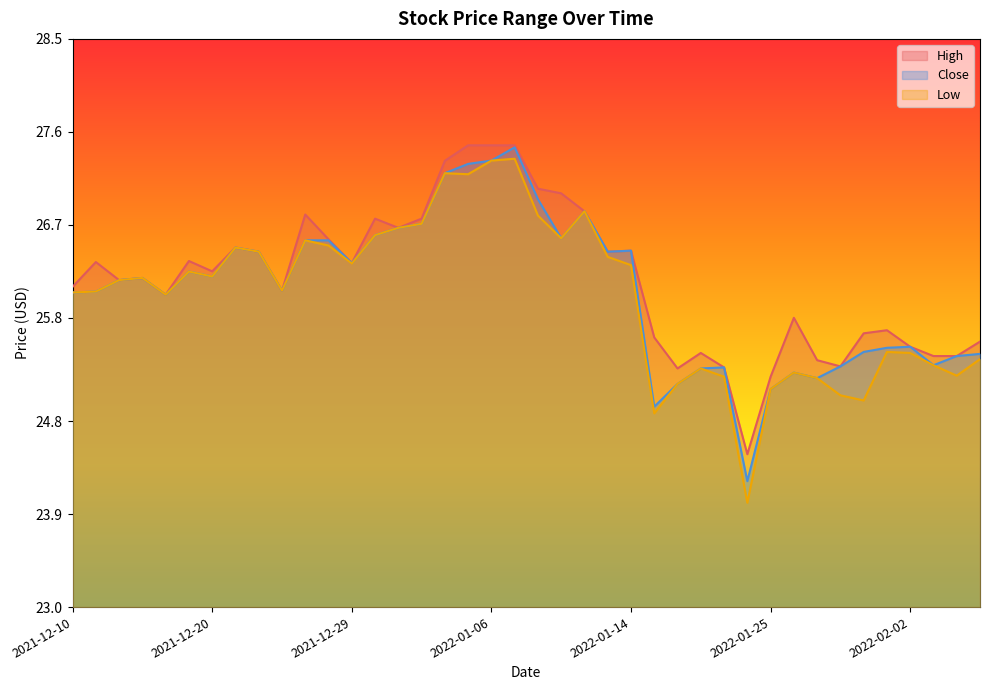

Reading left to right, transcribe all the data shown in this chart.

High: 2021-12-10=26.1	2021-12-13=26.3	2021-12-14=26.2	2021-12-15=26.2	2021-12-16=26.0	2021-12-17=26.4	2021-12-20=26.2	2021-12-21=26.5	2021-12-22=26.4	2021-12-23=26.1	2021-12-27=26.8	2021-12-28=26.6	2021-12-29=26.3	2021-12-30=26.8	2021-12-31=26.7	2022-01-03=26.8	2022-01-04=27.3	2022-01-05=27.5	2022-01-06=27.5	2022-01-07=27.5	2022-01-10=27.0	2022-01-11=27.0	2022-01-12=26.8	2022-01-13=26.4	2022-01-14=26.5	2022-01-18=25.6	2022-01-19=25.3	2022-01-20=25.5	2022-01-21=25.3	2022-01-24=24.5	2022-01-25=25.2	2022-01-26=25.8	2022-01-27=25.4	2022-01-28=25.3	2022-01-31=25.6	2022-02-01=25.7	2022-02-02=25.5	2022-02-03=25.4	2022-02-04=25.4	2022-02-07=25.6
Close: 2021-12-10=26.0	2021-12-13=26.1	2021-12-14=26.2	2021-12-15=26.2	2021-12-16=26.0	2021-12-17=26.2	2021-12-20=26.2	2021-12-21=26.5	2021-12-22=26.4	2021-12-23=26.1	2021-12-27=26.5	2021-12-28=26.5	2021-12-29=26.3	2021-12-30=26.6	2021-12-31=26.7	2022-01-03=26.7	2022-01-04=27.2	2022-01-05=27.3	2022-01-06=27.3	2022-01-07=27.5	2022-01-10=26.9	2022-01-11=26.6	2022-01-12=26.8	2022-01-13=26.4	2022-01-14=26.5	2022-01-18=24.9	2022-01-19=25.2	2022-01-20=25.3	2022-01-21=25.3	2022-01-24=24.2	2022-01-25=25.1	2022-01-26=25.3	2022-01-27=25.2	2022-01-28=25.3	2022-01-31=25.5	2022-02-01=25.5	2022-02-02=25.5	2022-02-03=25.3	2022-02-04=25.4	2022-02-07=25.5
Low: 2021-12-10=26.0	2021-12-13=26.1	2021-12-14=26.2	2021-12-15=26.2	2021-12-16=26.0	2021-12-17=26.2	2021-12-20=26.2	2021-12-21=26.5	2021-12-22=26.4	2021-12-23=26.1	2021-12-27=26.5	2021-12-28=26.5	2021-12-29=26.3	2021-12-30=26.6	2021-12-31=26.7	2022-01-03=26.7	2022-01-04=27.2	2022-01-05=27.2	2022-01-06=27.3	2022-01-07=27.3	2022-01-10=26.8	2022-01-11=26.6	2022-01-12=26.8	2022-01-13=26.4	2022-01-14=26.3	2022-01-18=24.9	2022-01-19=25.2	2022-01-20=25.3	2022-01-21=25.2	2022-01-24=24.0	2022-01-25=25.1	2022-01-26=25.3	2022-01-27=25.2	2022-01-28=25.0	2022-01-31=25.0	2022-02-01=25.5	2022-02-02=25.5	2022-02-03=25.3	2022-02-04=25.2	2022-02-07=25.4